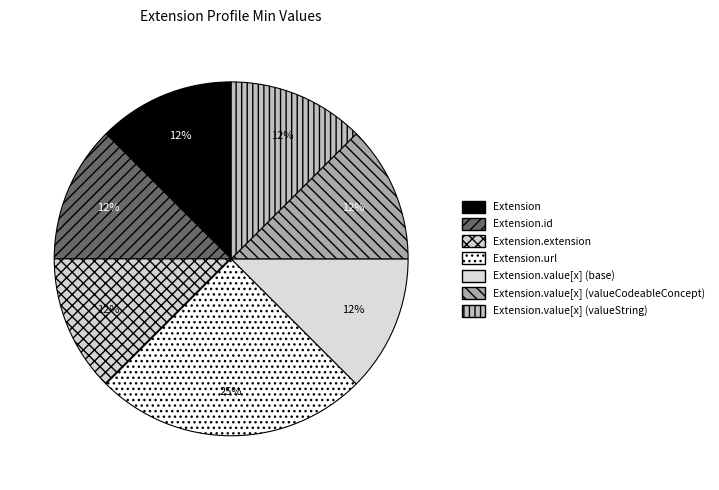

The Extension.value[x] (valueString) slice represents 1% of the pie. True or false?

False